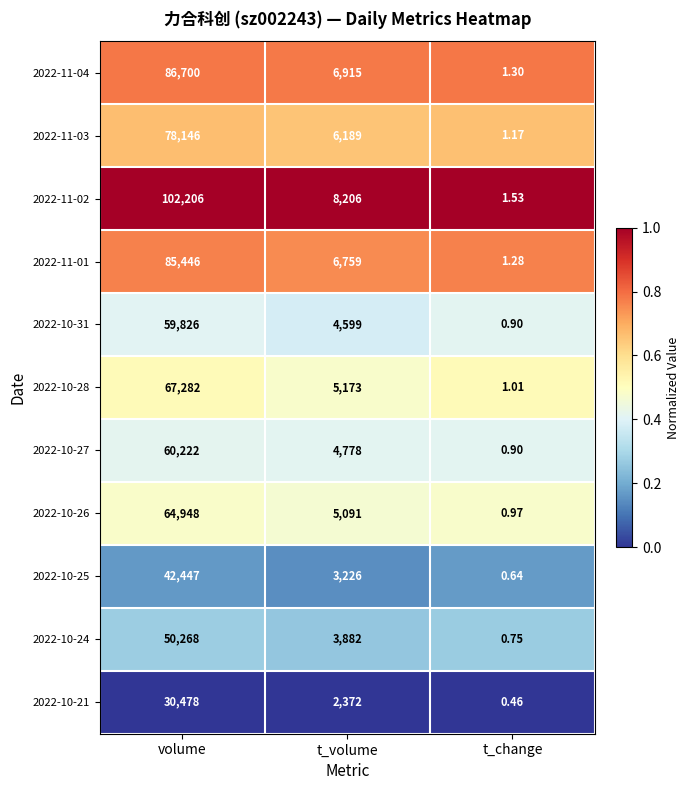

Is the value of 2022-11-02 at t_volume greater than the value of 2022-11-01 at volume?

No